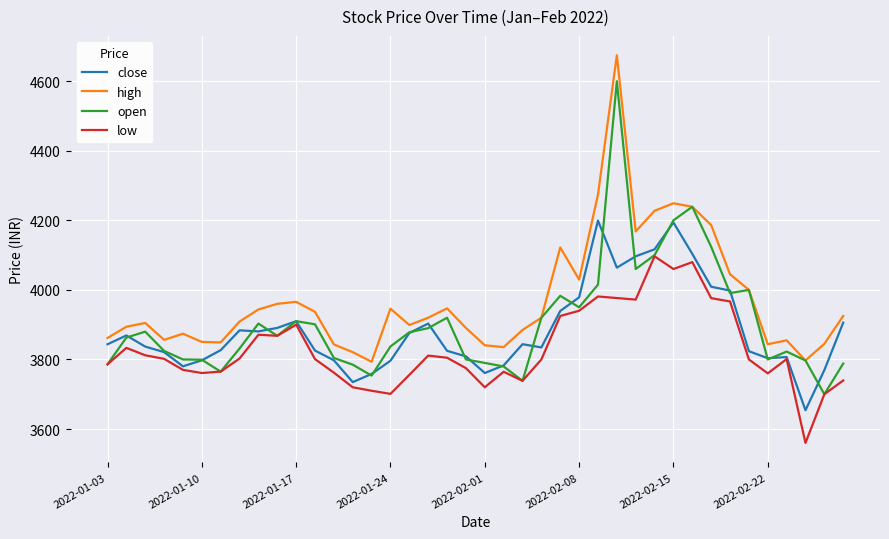

What is the highest value of the open series?

4600.0